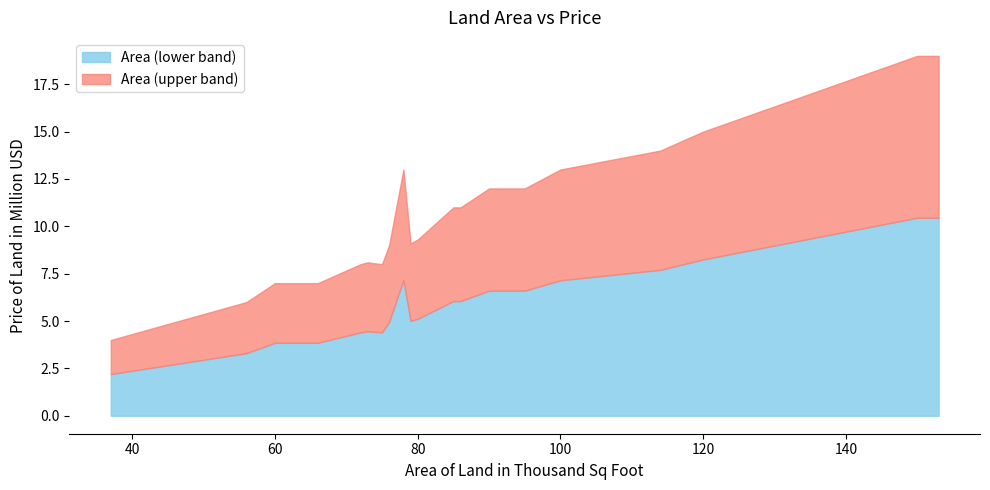

How many points are higher than both their immediate neighbors (excluding endpoints)?

2